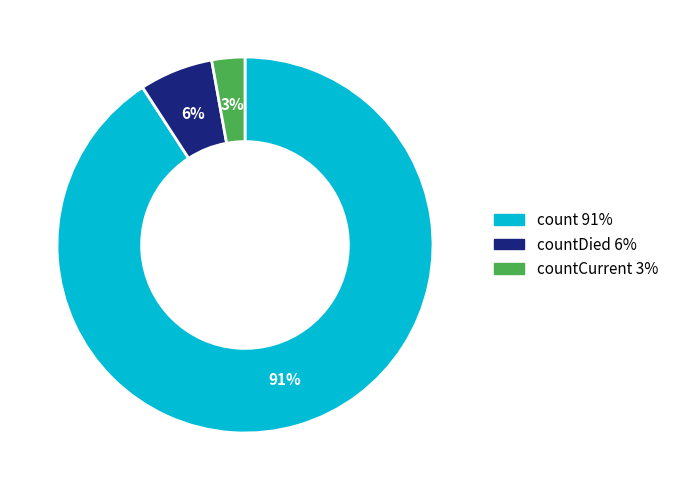

Is there any slice that represents more than half of the pie?

Yes